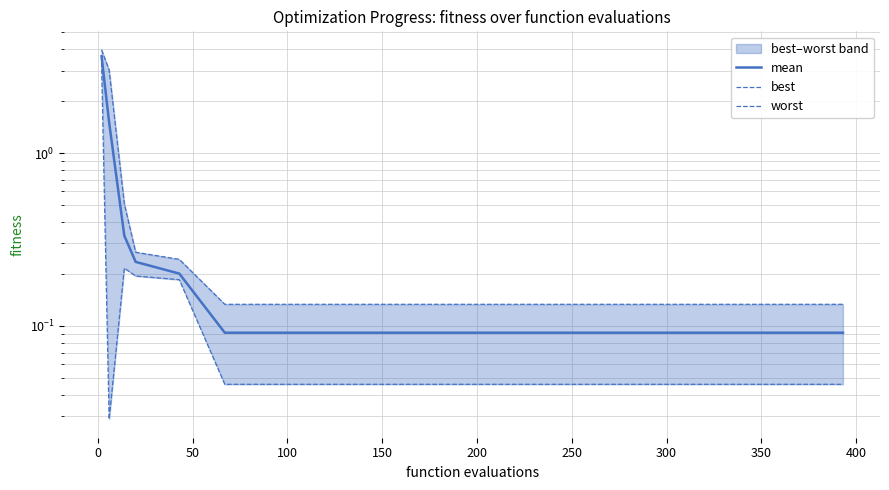

What is the value of the mean point at the 6th from the left?

0.1